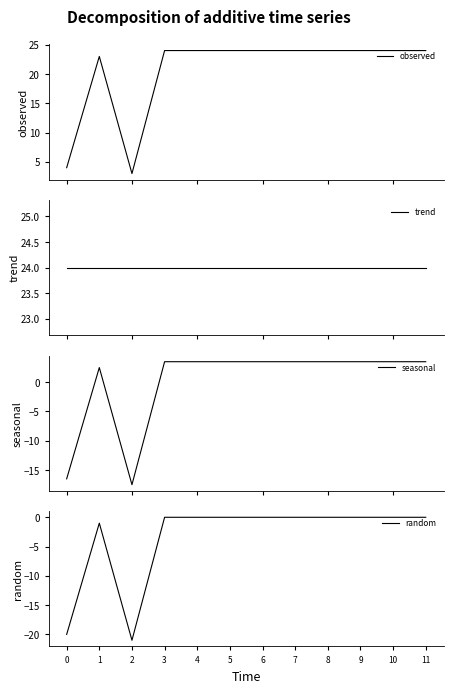

Reading left to right, extract all data points from this chart.

observed: 4.0	23.0	3.0	24.0	24.0	24.0	24.0	24.0	24.0	24.0	24.0	24.0
trend: 24.0	24.0	24.0	24.0	24.0	24.0	24.0	24.0	24.0	24.0	24.0	24.0
seasonal: -16.5	2.5	-17.5	3.5	3.5	3.5	3.5	3.5	3.5	3.5	3.5	3.5
random: -20.0	-1.0	-21.0	0.0	0.0	0.0	0.0	0.0	0.0	0.0	0.0	0.0